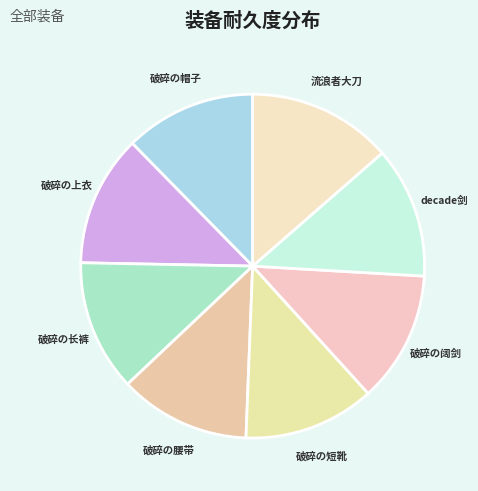

Is there a majority slice in this chart?

No